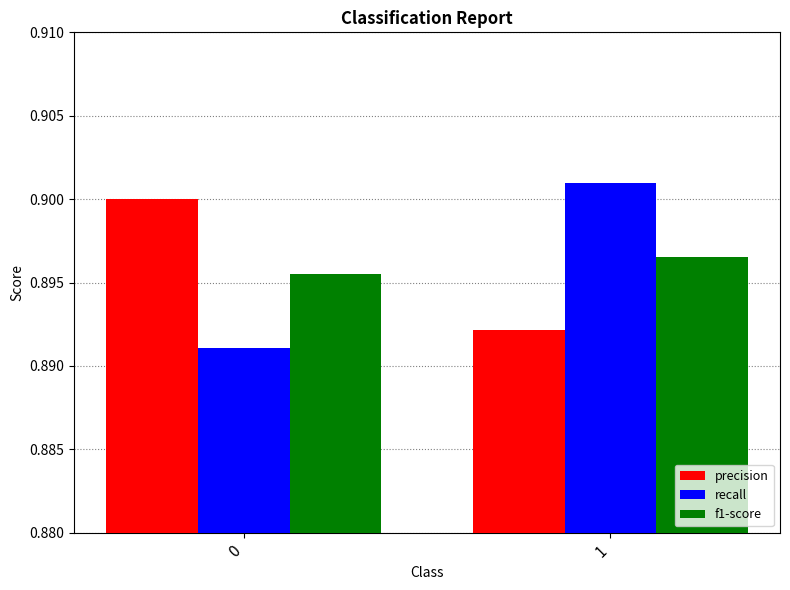

At 1, list the series in order from largest to smallest.

recall, f1-score, precision